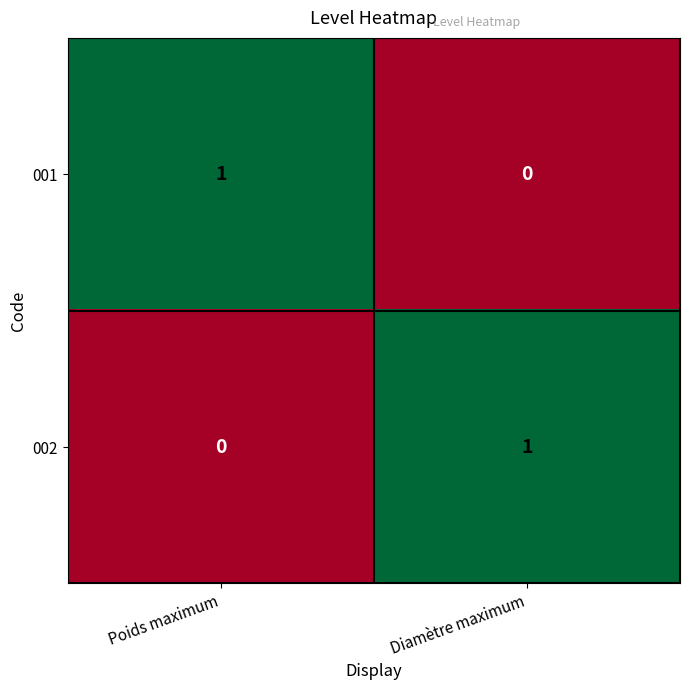

Reading left to right, list all the values displayed in this chart.

001: 1	0
002: 0	1